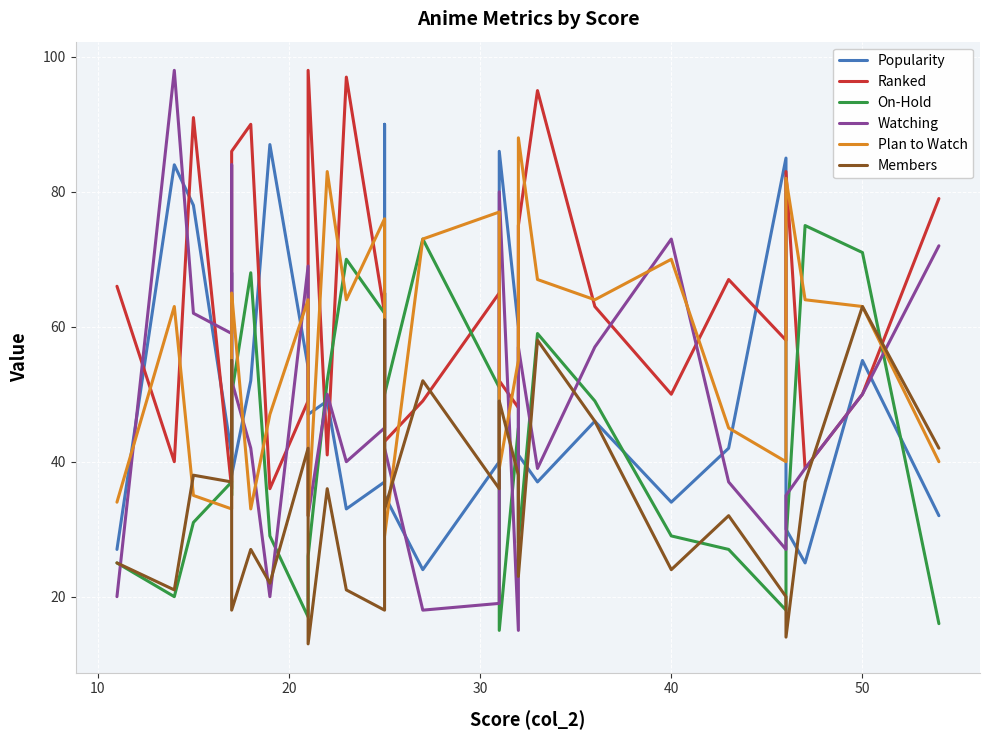

Reading right to left, what are all the values shown in this chart?

Popularity: 32	55	25	30	85	42	34	46	37	41	60	86	40	24	35	90	37	33	49	47	54	87	52	38	68	41	78	84	27
Ranked: 79	50	39	83	58	67	50	63	95	75	48	52	65	49	43	53	62	97	41	98	49	36	90	86	48	36	91	40	66
On-Hold: 16	71	75	28	18	27	29	49	59	28	45	15	51	73	50	65	62	70	52	26	17	29	68	50	35	37	31	20	25
Watching: 72	50	39	35	27	37	73	57	39	57	15	80	19	18	42	65	45	40	50	32	69	20	42	52	84	59	62	98	20
Plan to Watch: 40	63	64	82	40	45	70	64	67	88	55	39	77	73	29	63	76	64	83	32	64	47	33	65	63	33	35	63	34
Members: 42	63	37	14	20	32	24	46	58	23	38	49	36	52	33	61	18	21	36	13	42	22	27	18	55	37	38	21	25